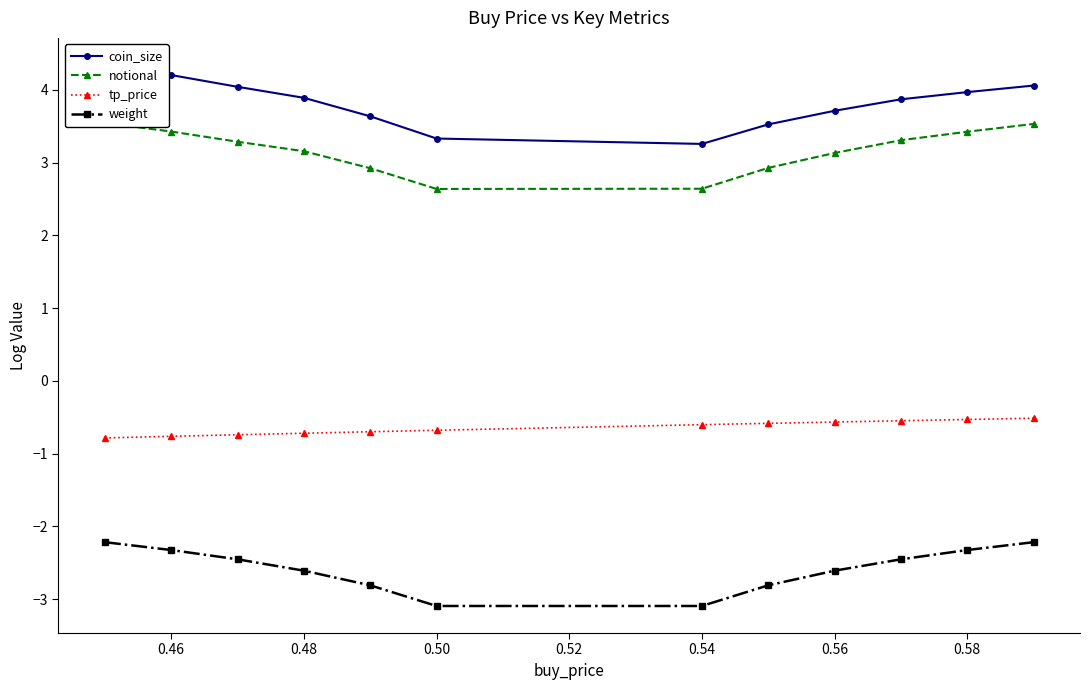

Is it true that weight equals -2.3 at 0.58?

True